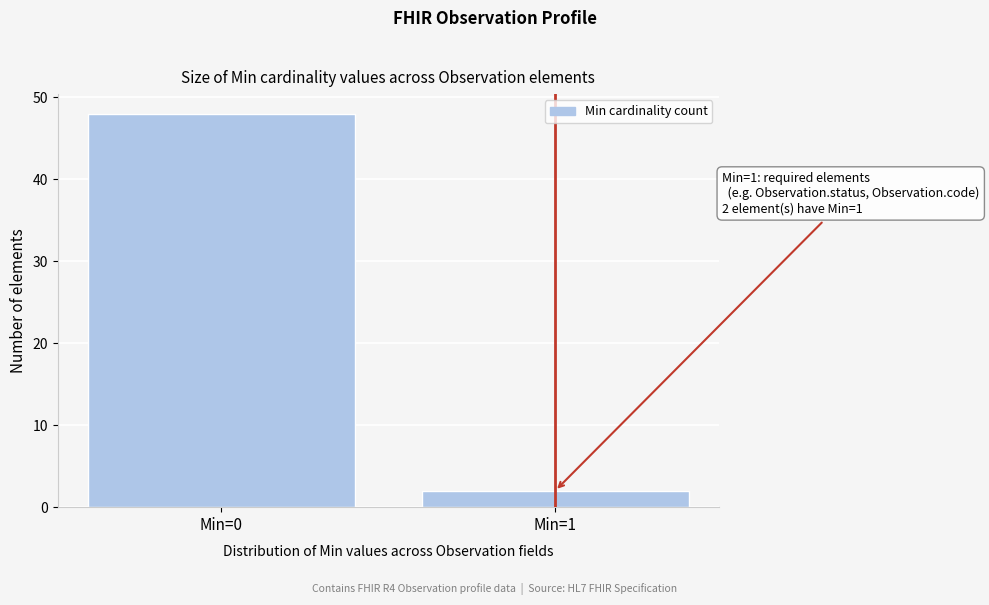

Reading right to left, extract all data points from this chart.

Min=1=2	Min=0=48